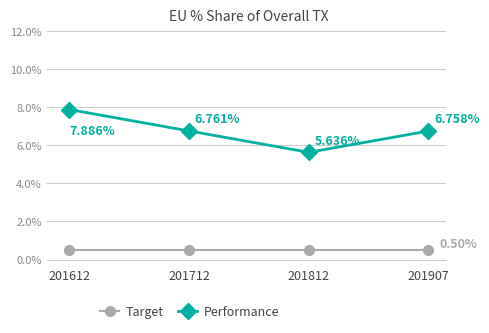

What is the average value of the Target series?

0.5